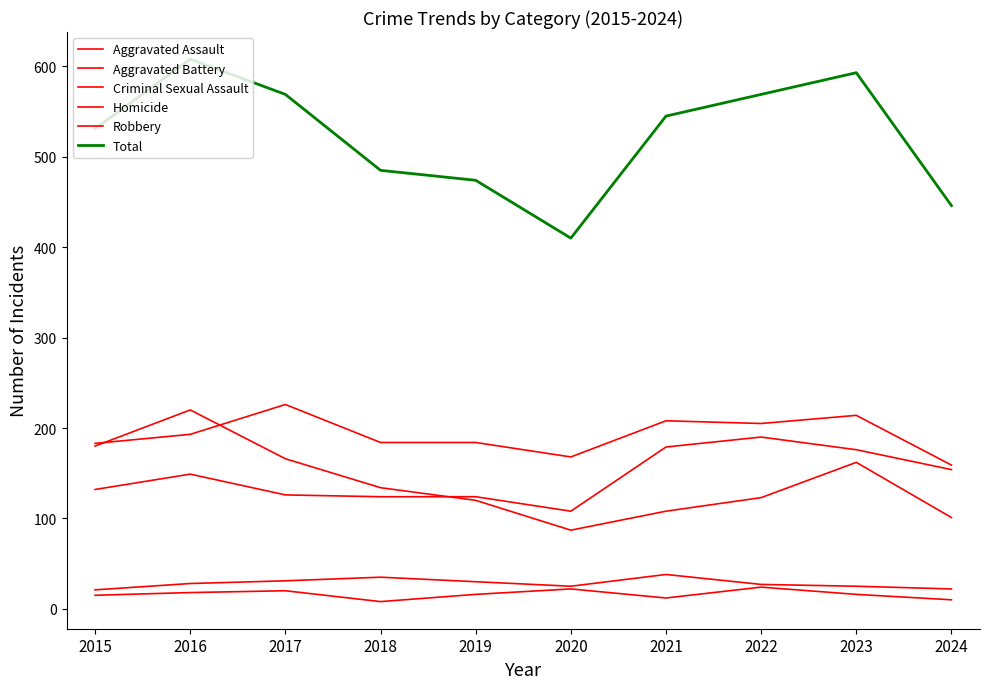

Does the chart display data point markers on the line(s)?

No